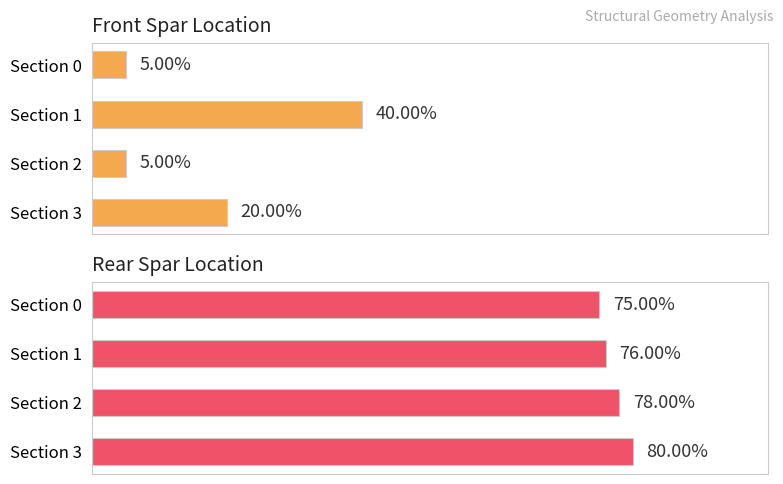

The value of Front Spar Location at 3 is 0.2. True or false?

True